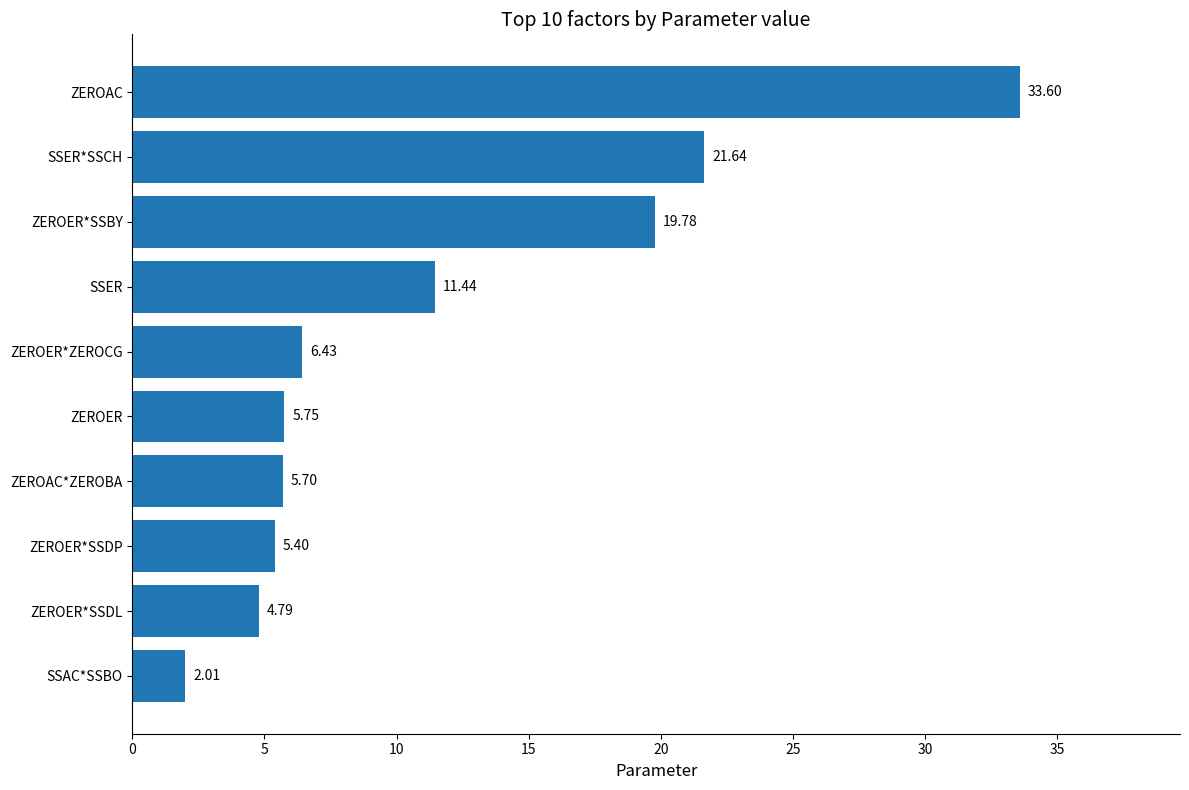

Approximately how many times larger is the value at ZEROER*SSDL compared to ZEROER*SSDP?

0.9